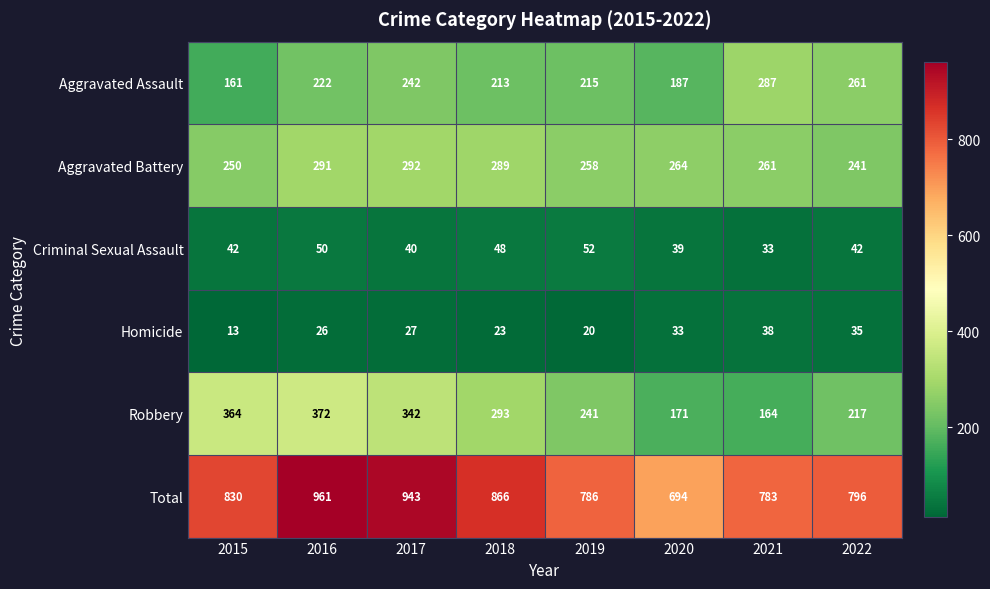

What is the sum of all Aggravated Battery values?

2146